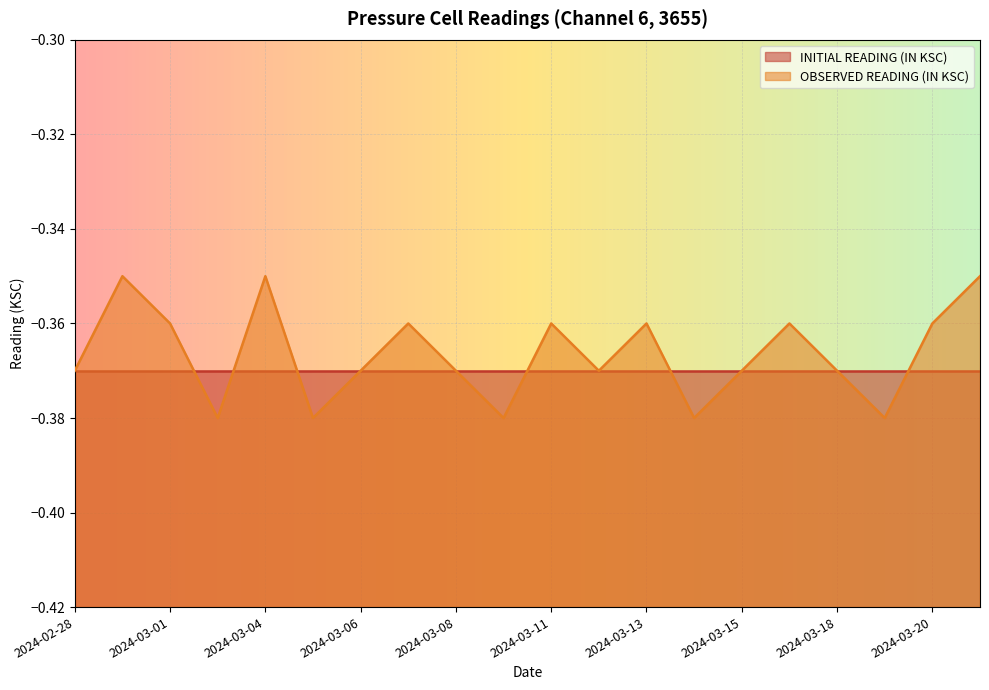

Which has a higher value, 2024-03-11 or 2024-02-29?

2024-02-29